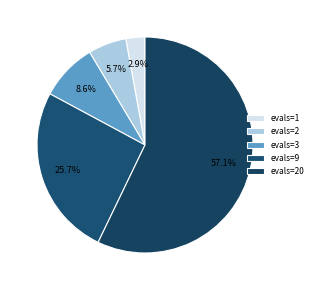

Rank the categories by value from lowest to highest.

evals=1, evals=2, evals=3, evals=9, evals=20